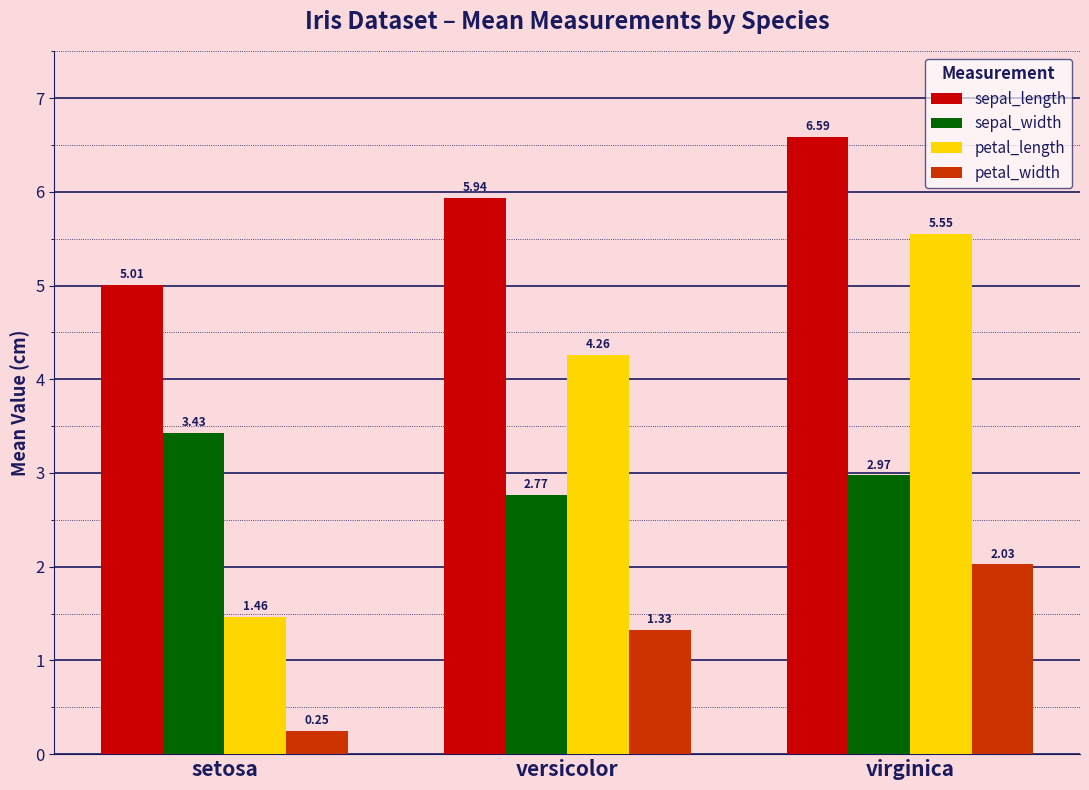

Rank the series by their maximum value, from highest to lowest.

sepal_length, petal_length, sepal_width, petal_width